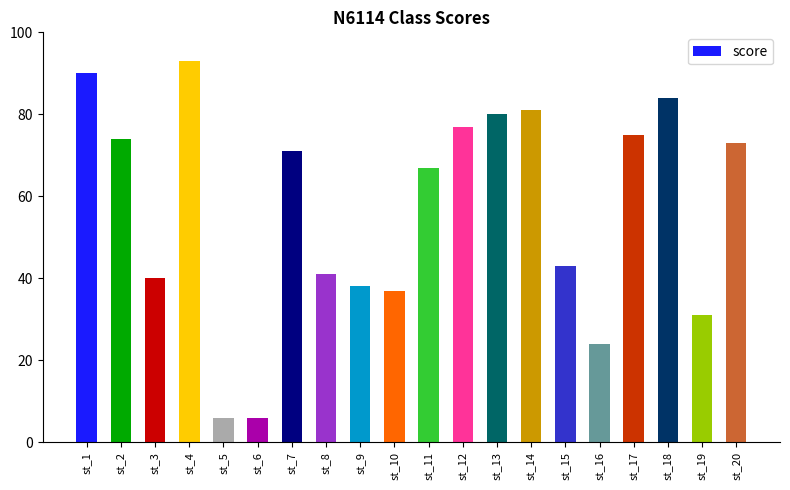

Reading right to left, transcribe all the data shown in this chart.

73	31	84	75	24	43	81	80	77	67	37	38	41	71	6	6	93	40	74	90